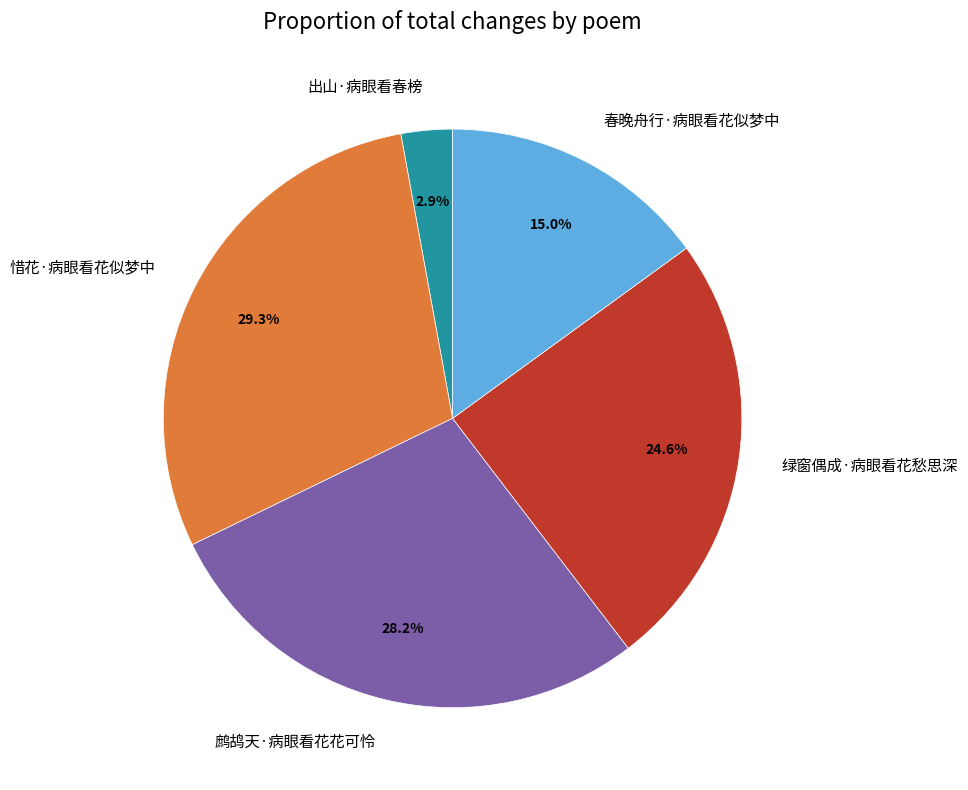

Which has a higher value, 鹧鸪天·病眼看花花可怜 or 出山·病眼看春榜?

鹧鸪天·病眼看花花可怜